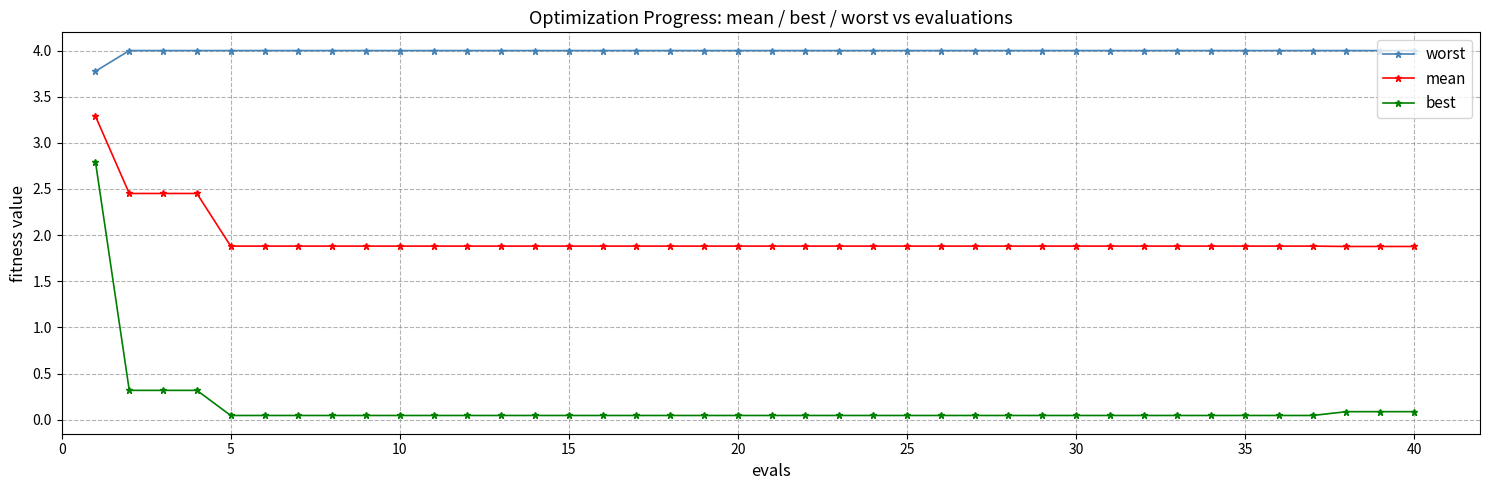

How many data points does each series have?

40